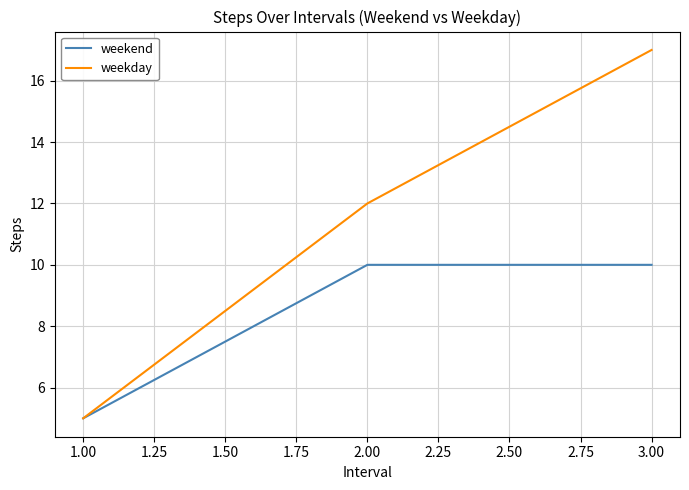

True or false: weekday has a value of 17 at 3.00.

True